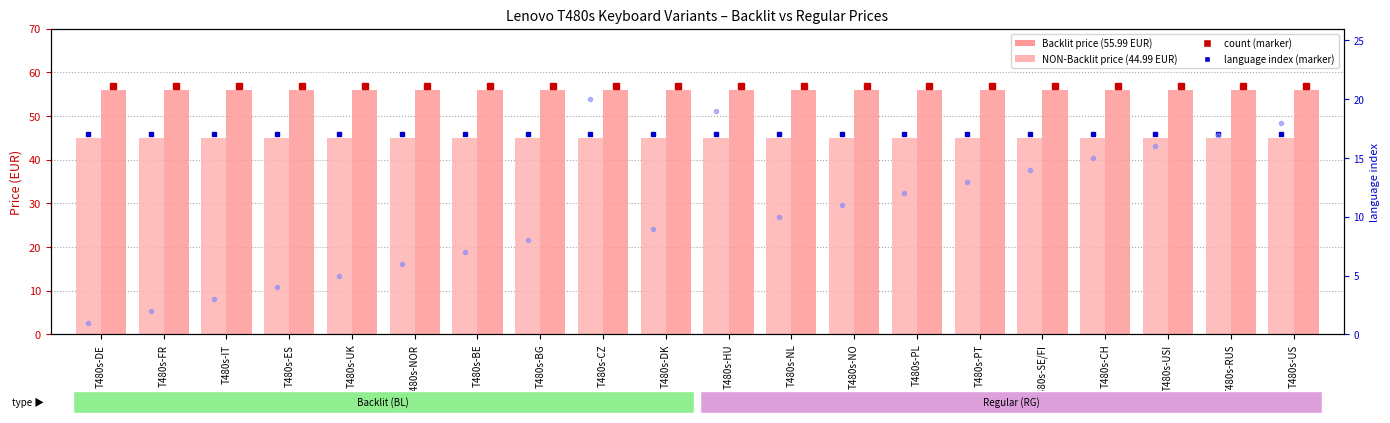

The value of lang idx at T480s-NOR is 10.2. True or false?

False